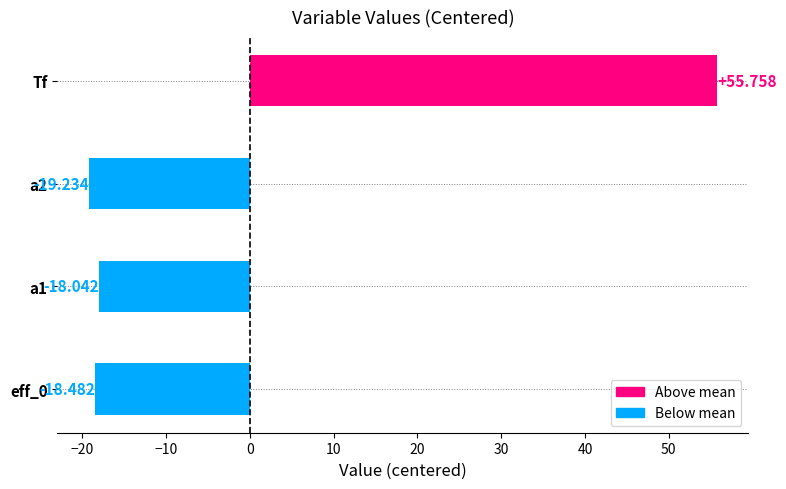

How many categories are shown in the chart?

4